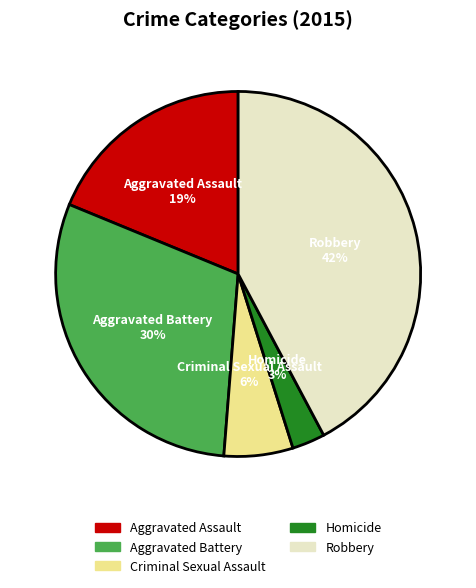

Rank the categories by value from lowest to highest.

Homicide, Criminal Sexual Assault, Aggravated Assault, Aggravated Battery, Robbery